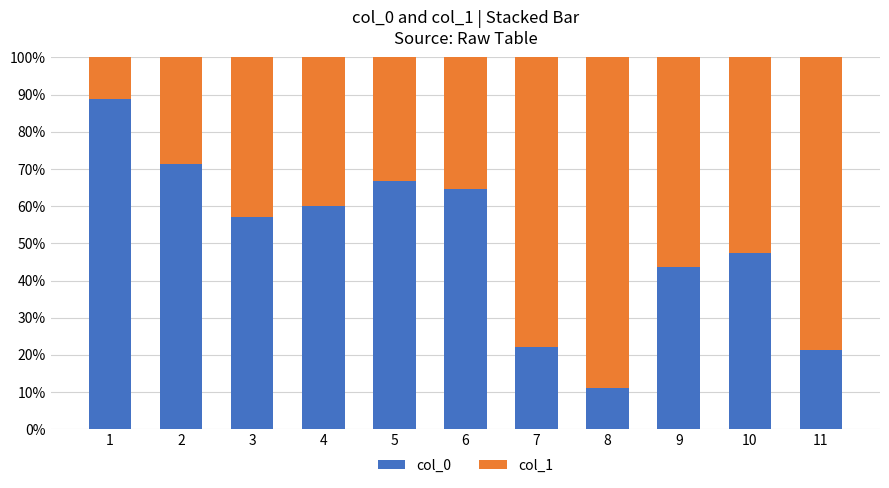

At which label is col_0 closest to 50?

10